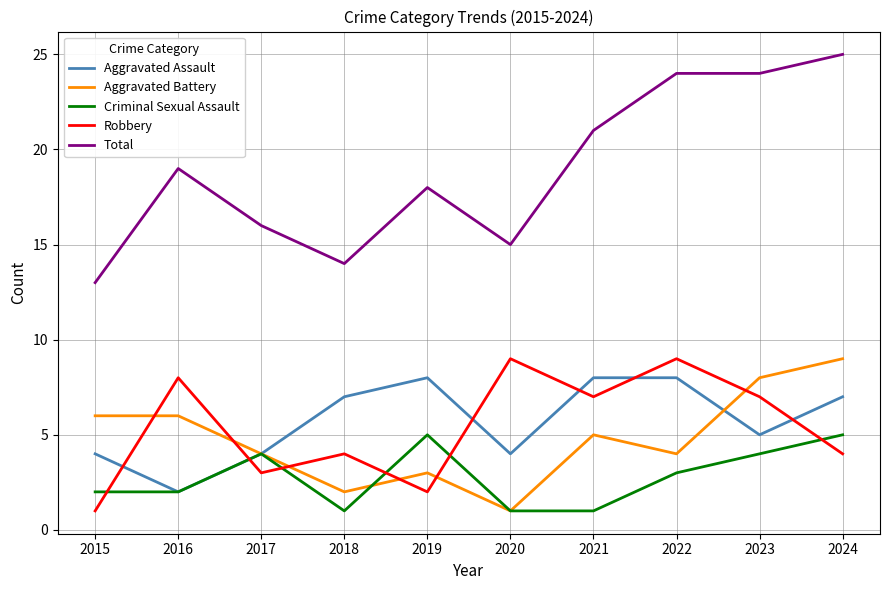

True or false: Total and Criminal Sexual Assault cross at least once.

False